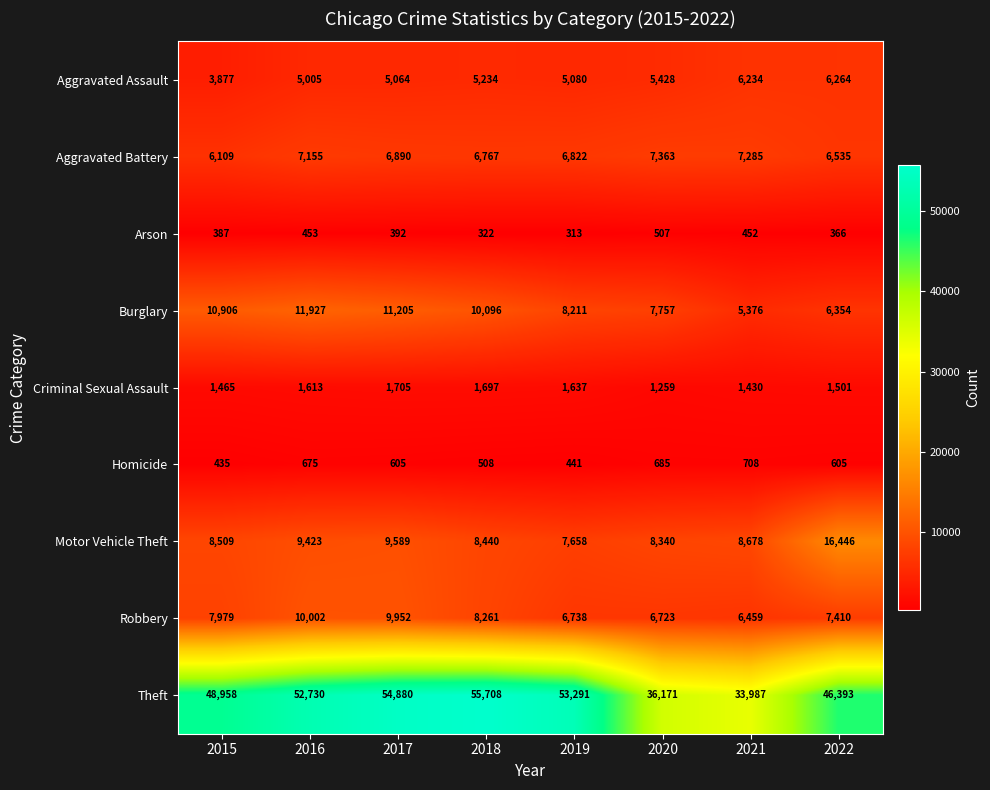

At which label is Burglary closest to 8651?

2019